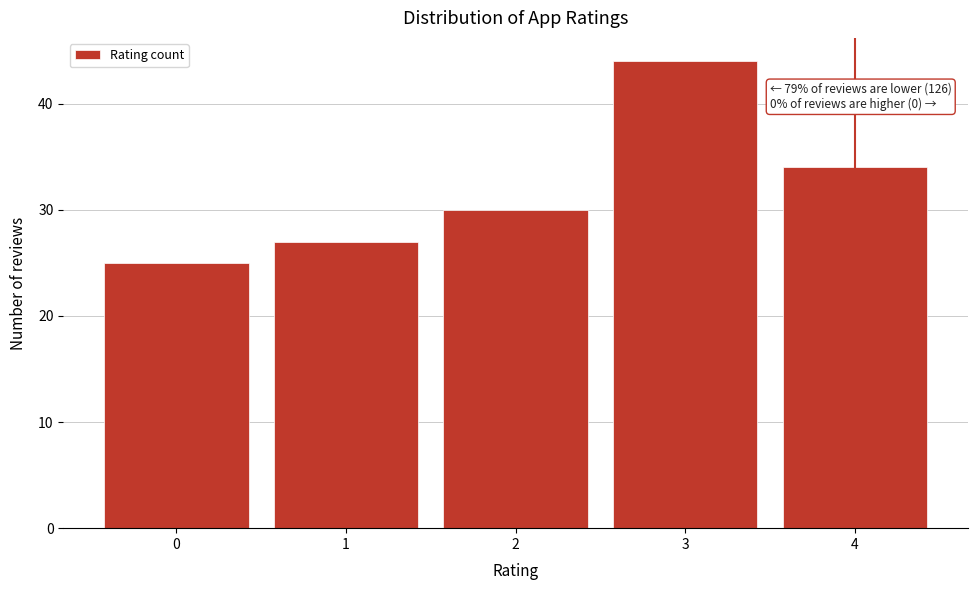

Reading left to right, list all the values displayed in this chart.

25	27	30	44	34